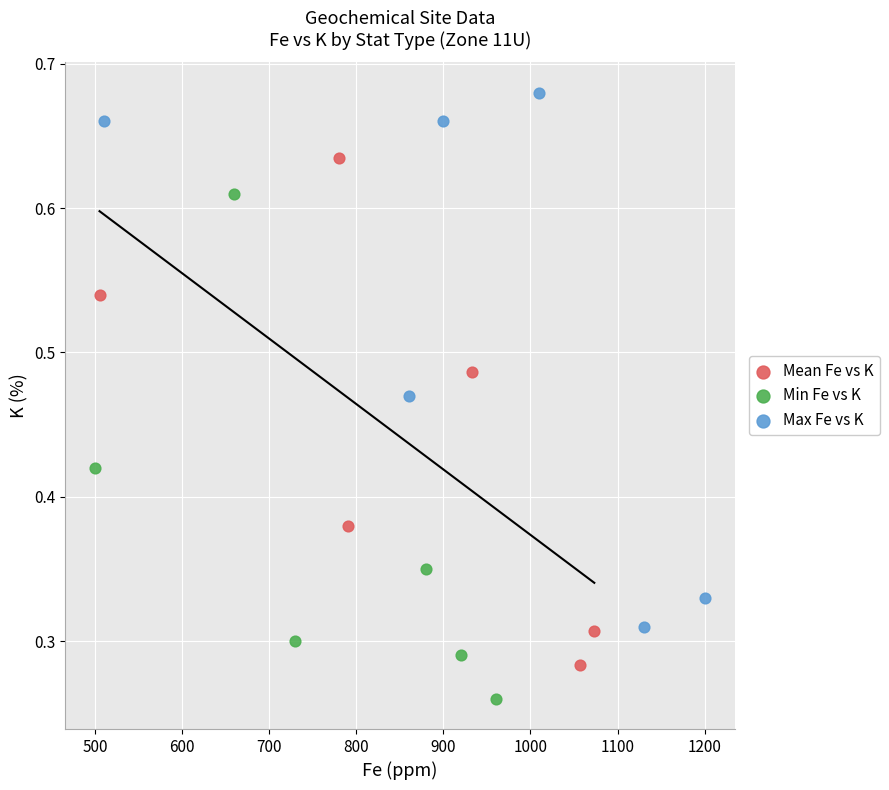

Which series contains the highest Y value?

Max Fe vs K